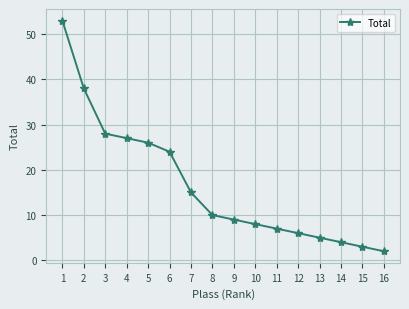

Which label corresponds to the smallest value in the chart?

16